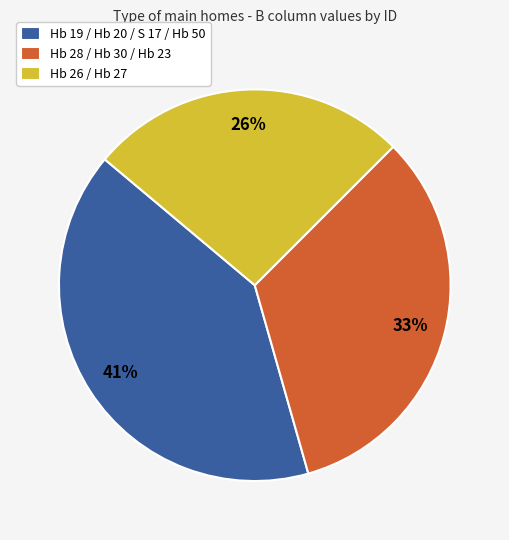

To the nearest percent, what is the average slice percentage?

33%